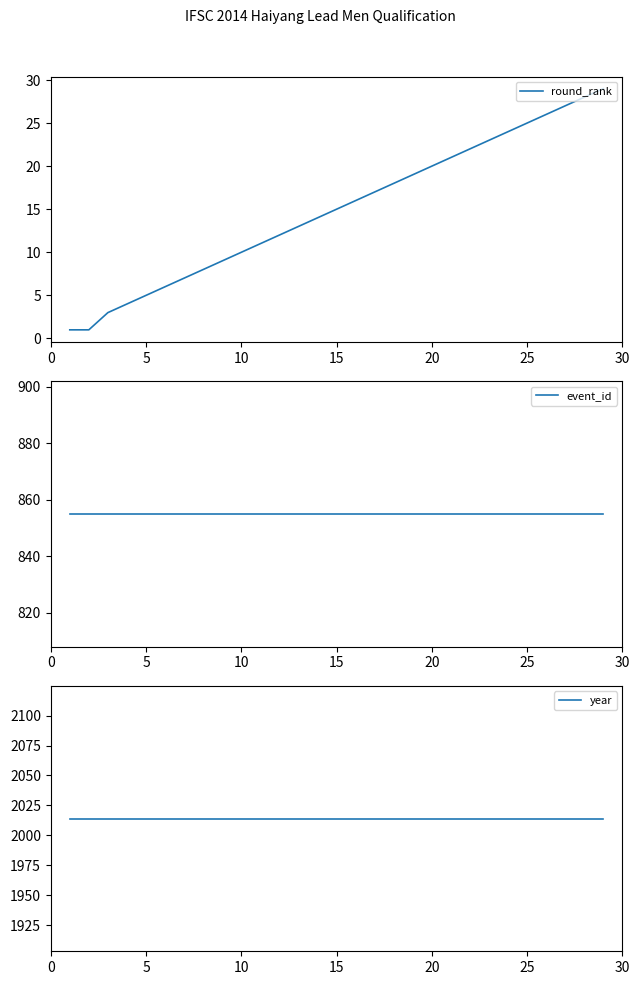

The round_rank series shows 32 at 18. True or false?

False